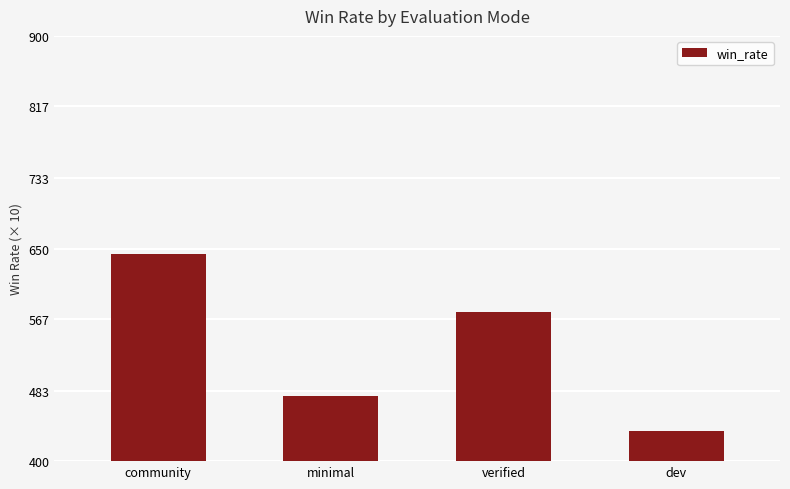

Reading left to right, transcribe all the data shown in this chart.

643	477	575	436